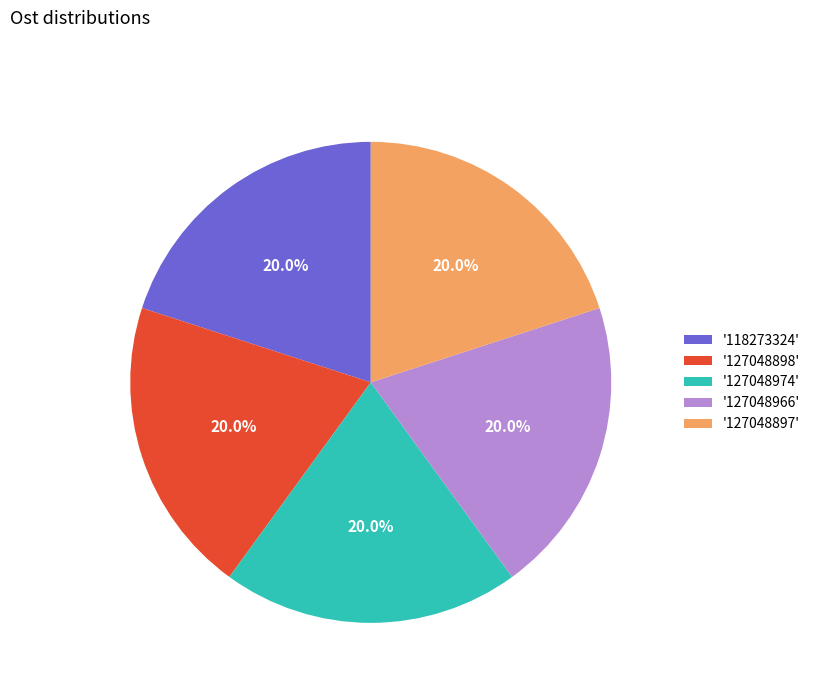

Is the sum of '118273324' and '127048898' greater than half?

No